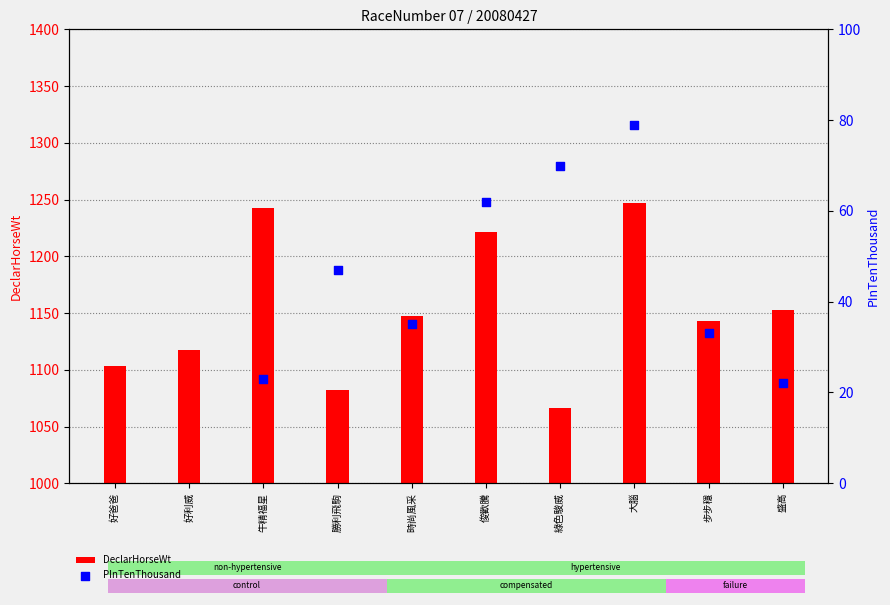

Which series has the largest total across all categories?

DeclarHorseWt